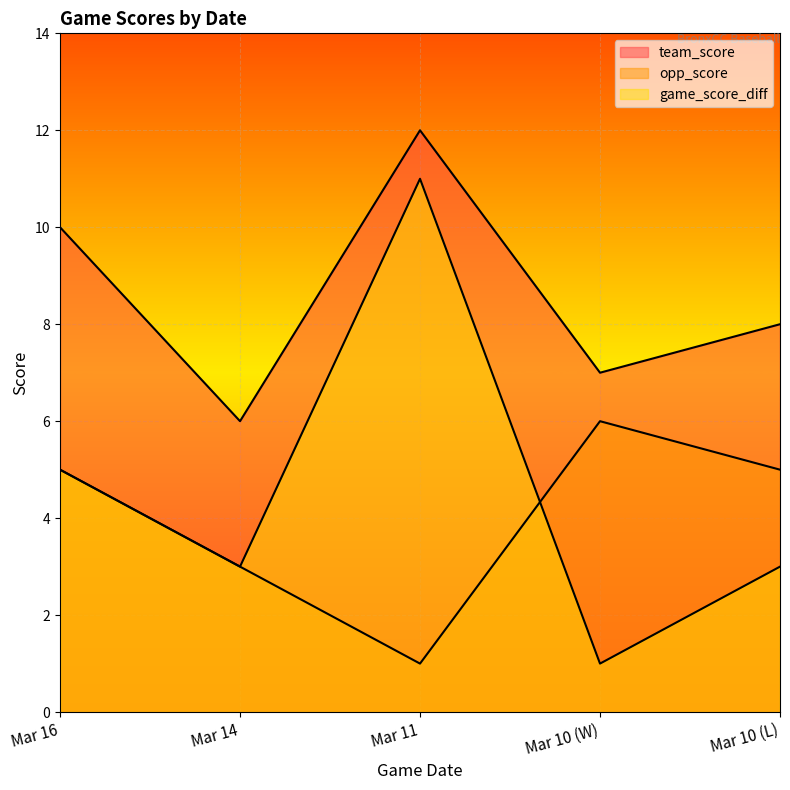

Is the value of team_score at Mar 10 (L) greater than the value of game_score_diff at Mar 16?

Yes